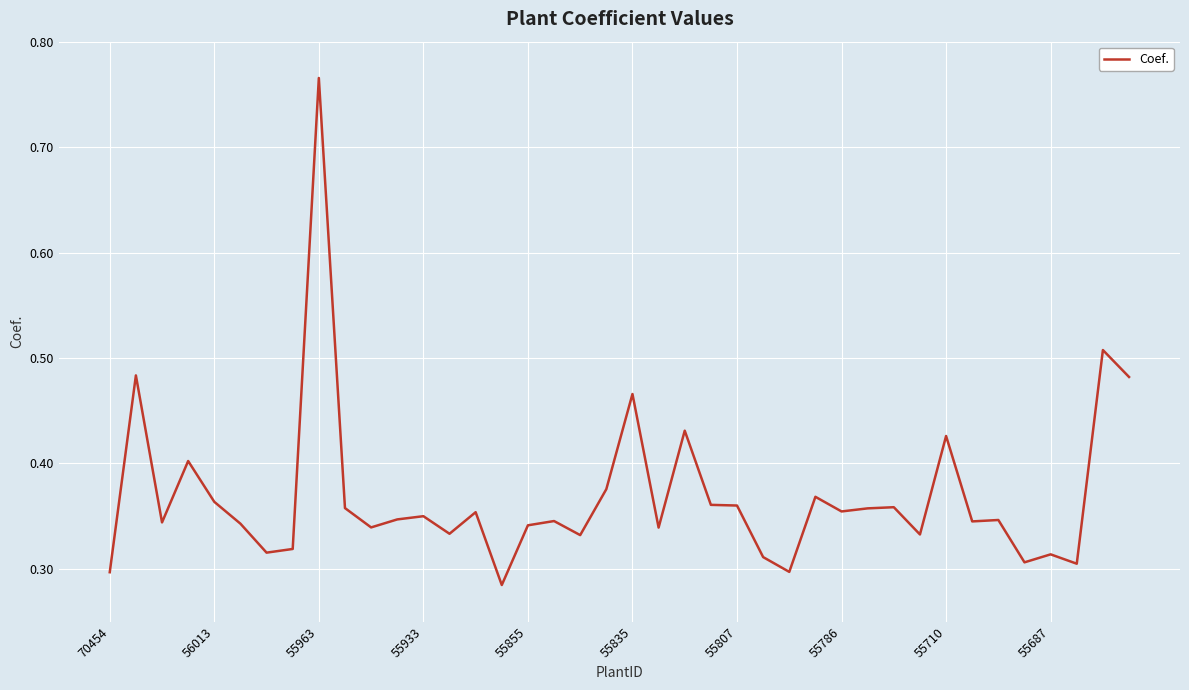

What is the average value?

0.4